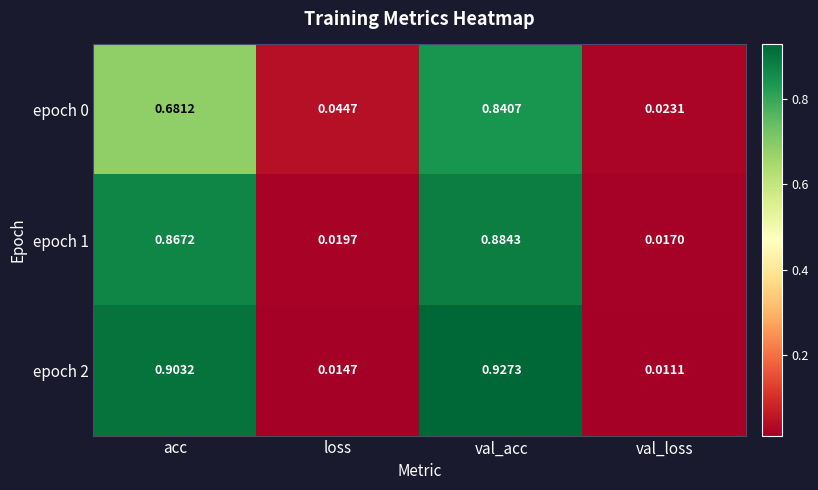

List the labels in order of epoch 1 value, largest first.

val_acc, acc, loss, val_loss